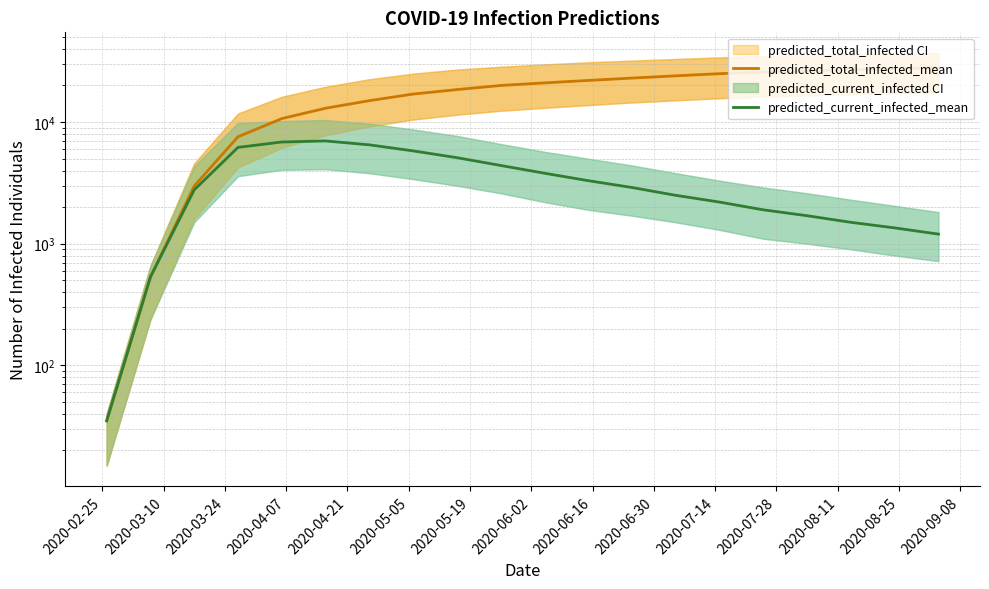

Read the predicted_total_infected_mean value at 2020-03-10, to the nearest 100.

500